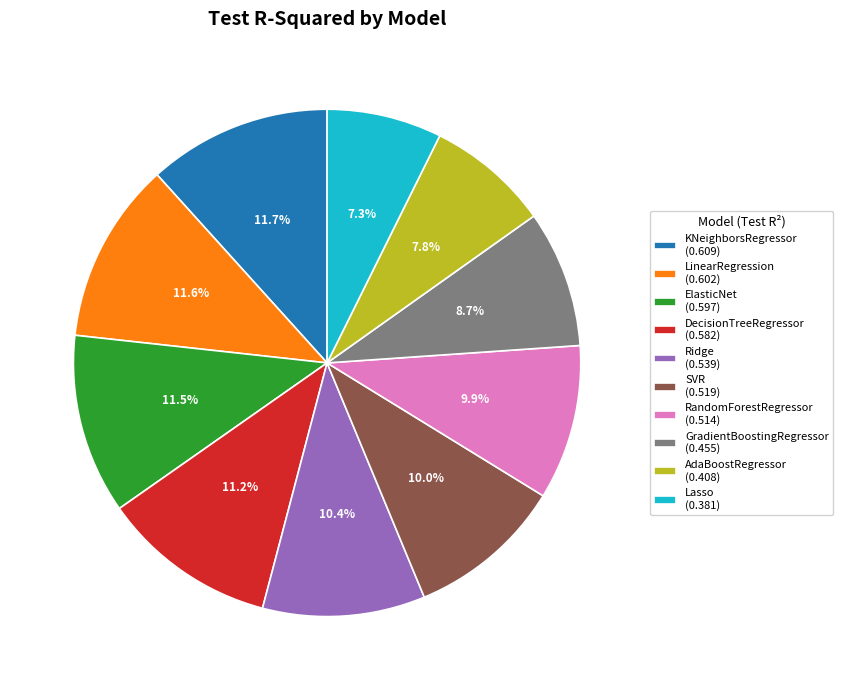

What percentage is NOT represented by LinearRegression (0.602)?

88.4%